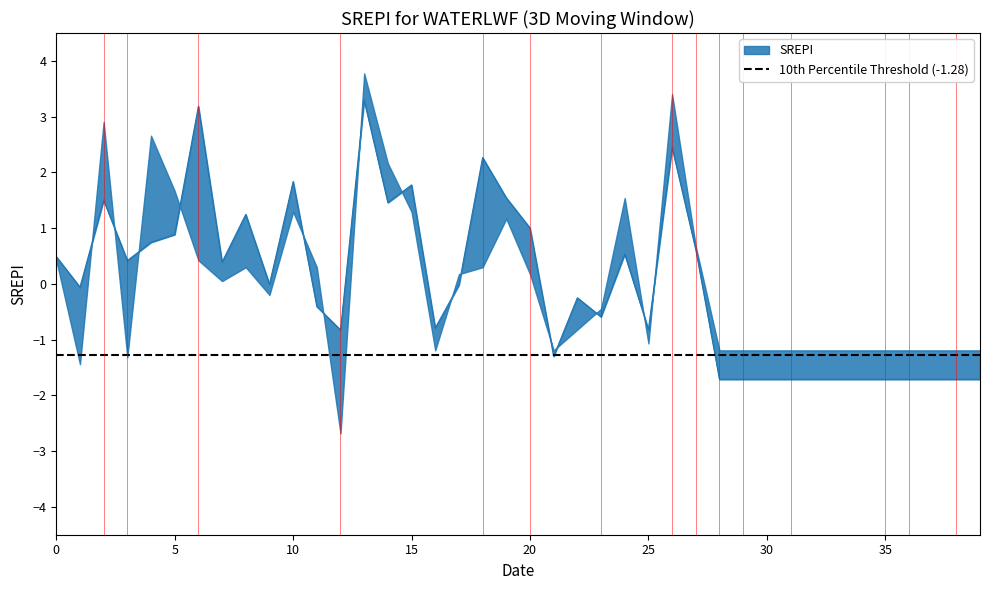

At which category does the data reach its first local valley?

1